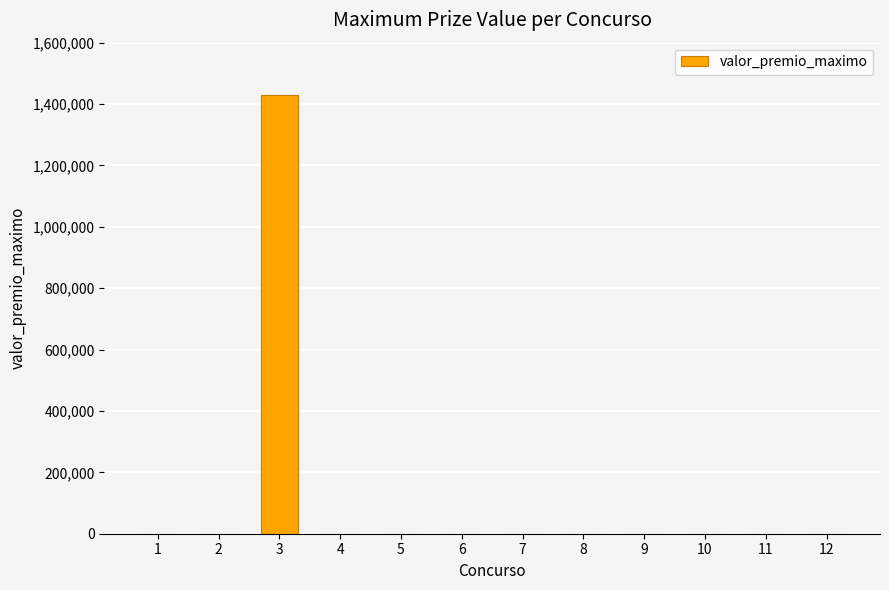

What is the approximate value at 3?

1430638.8